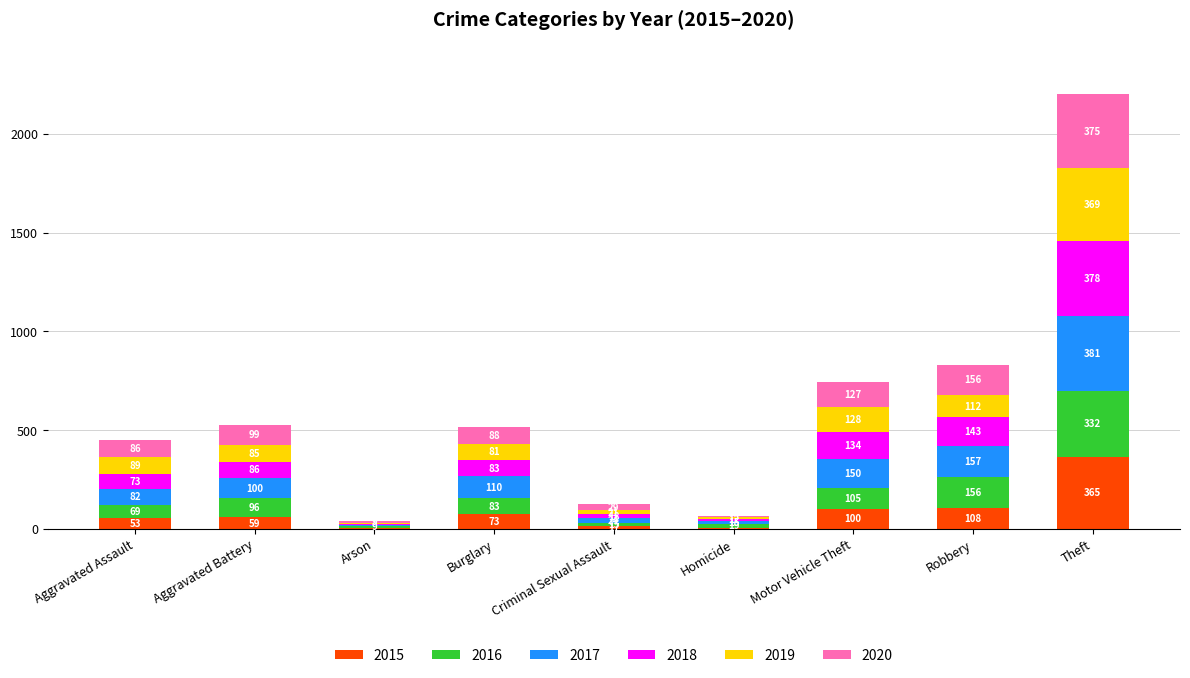

How many categories are shown in the chart?

9